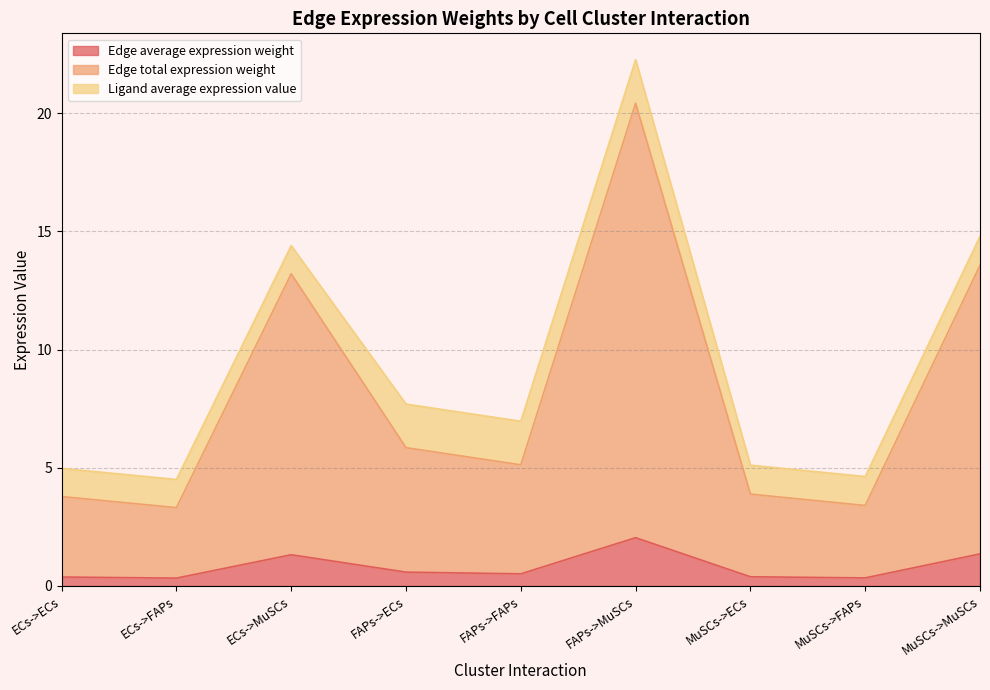

How many interior local valleys does the Edge total expression weight series have?

3